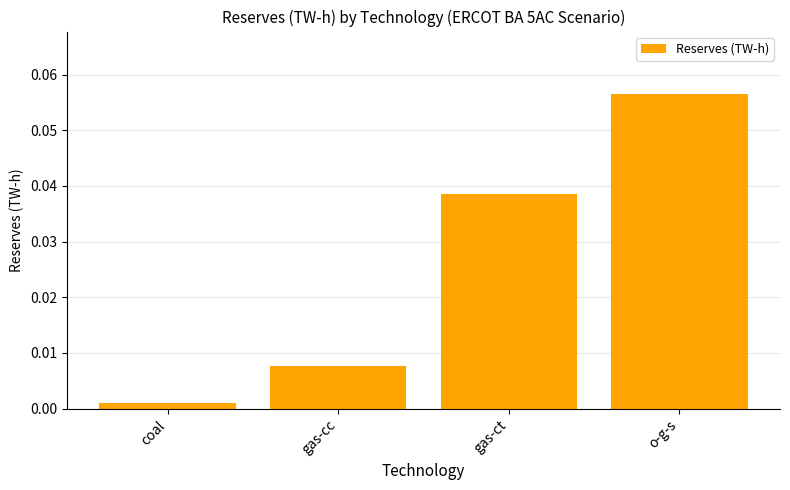

Which category has the lowest value across all series?

coal